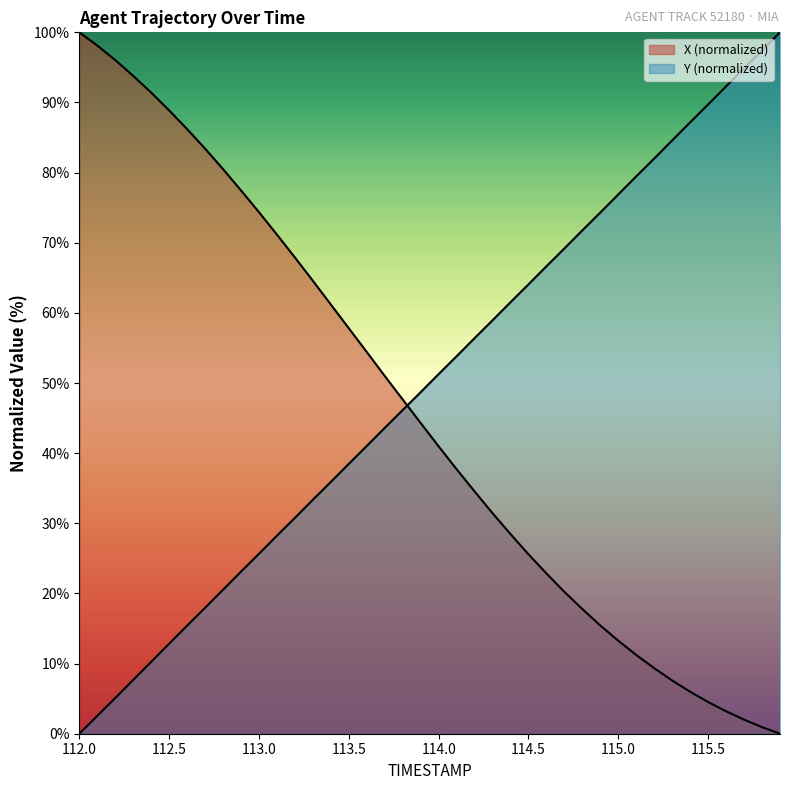

After their last crossing, which series has the higher values: X or Y?

Y